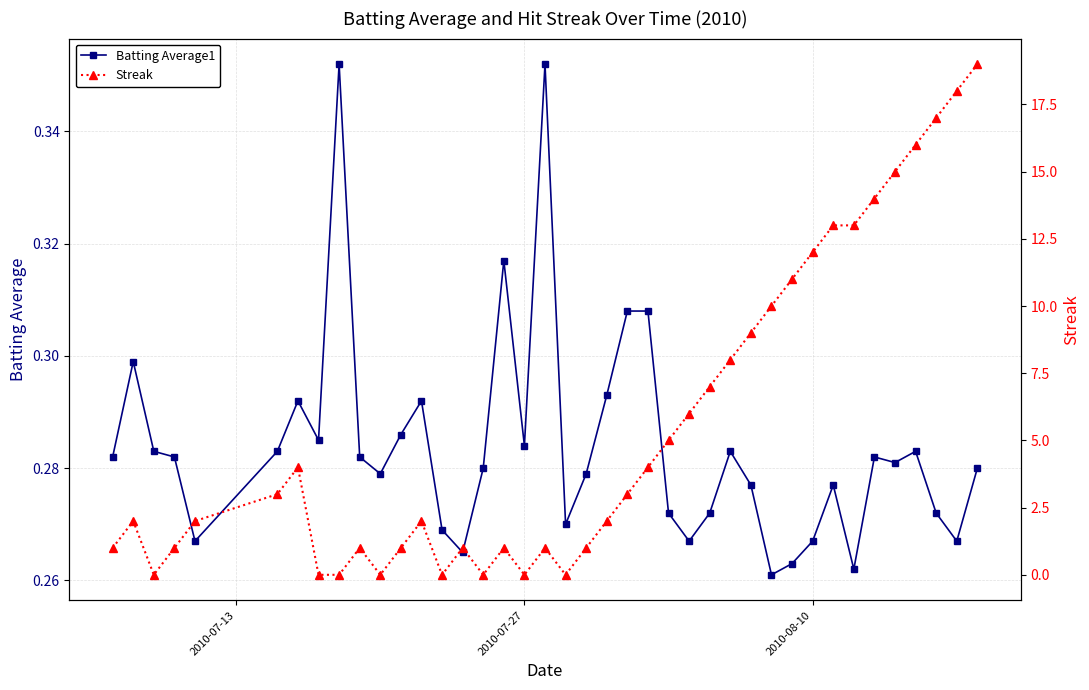

What is the difference between the second highest and second lowest values in the Streak series?

18.0